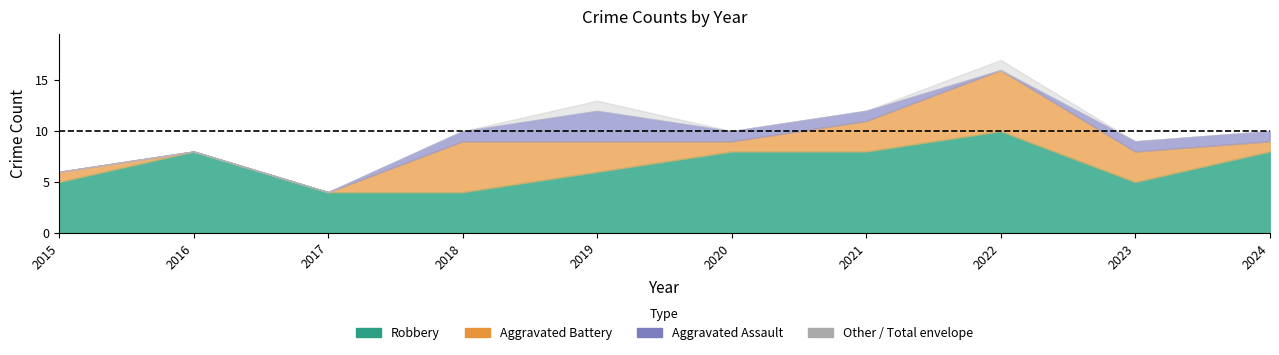

At which label does Robbery reach its peak?

2022